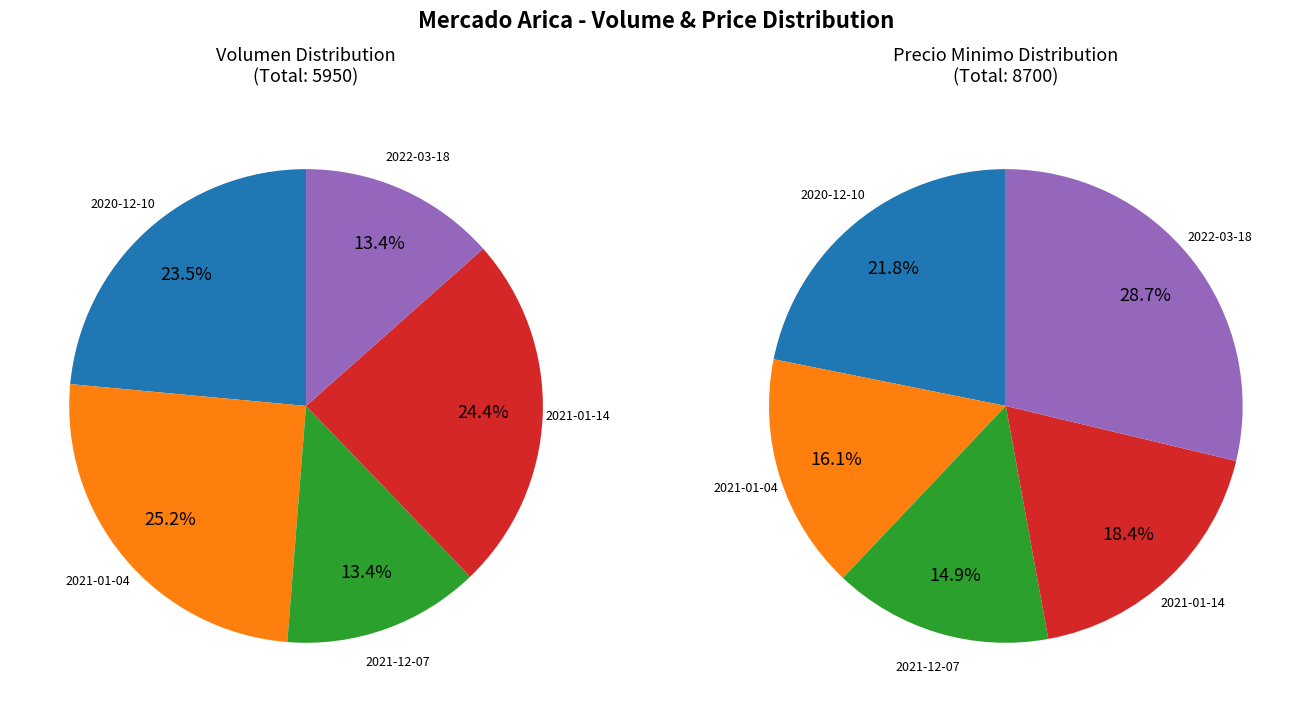

Does 2021-12-07 represent more than half of the total?

No